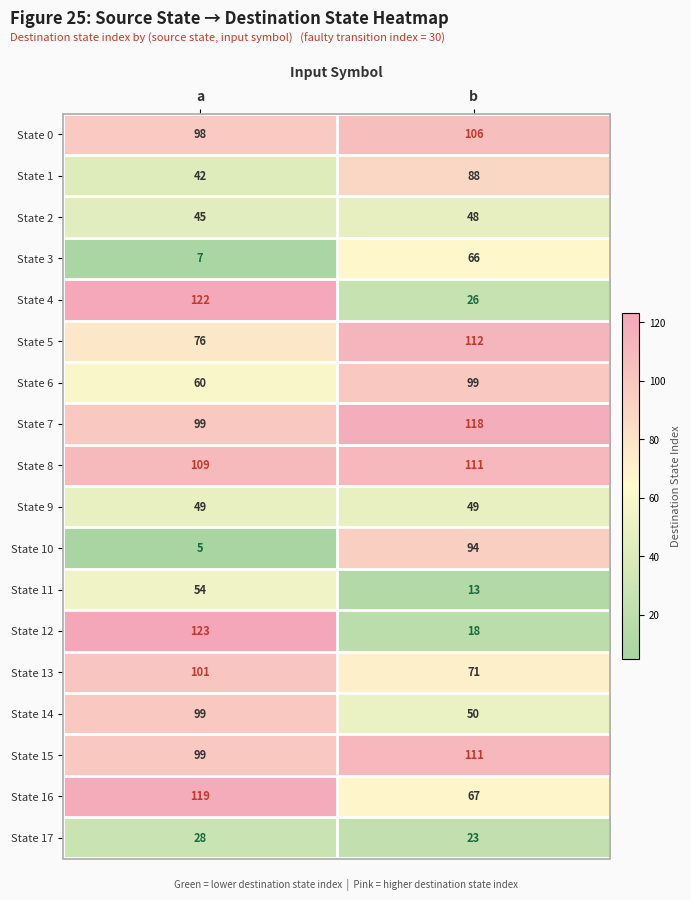

Is it true that State 5 equals 47 at a?

False